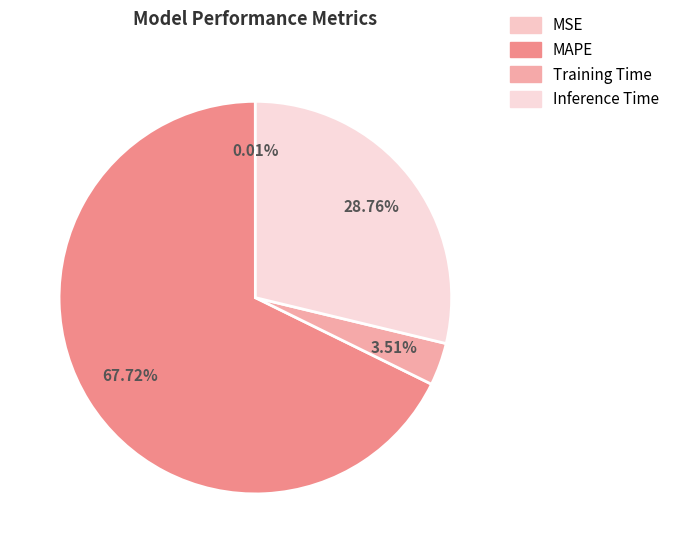

Count the number of slices in the pie.

4